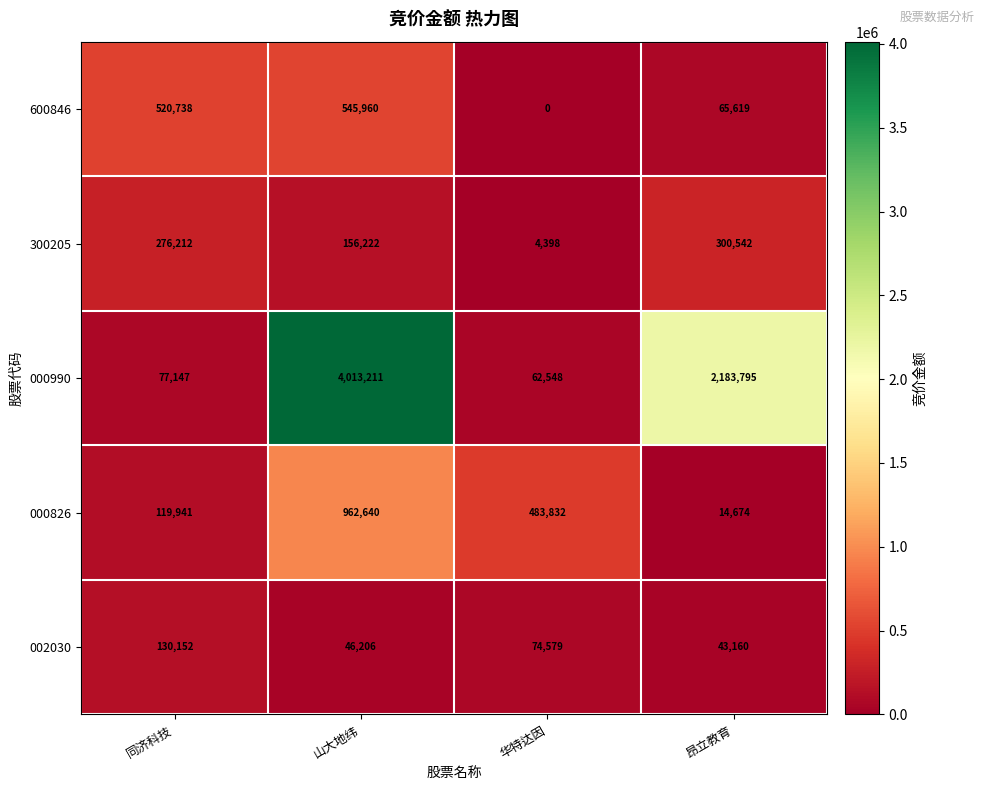

What is the average value of the 000990 series?

1584175